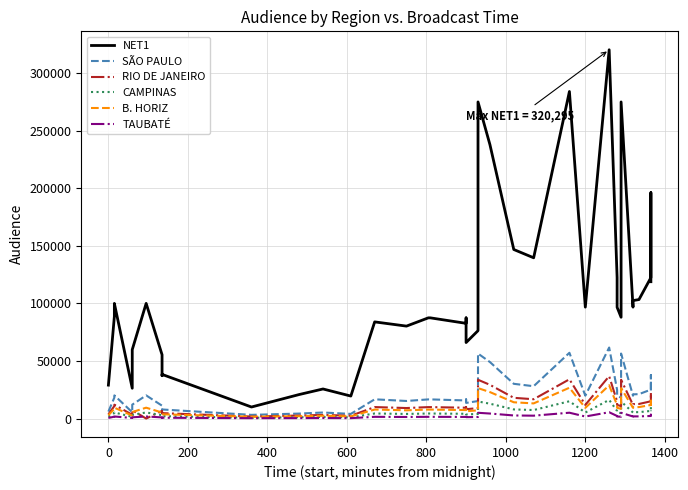

What are all the series names shown in the legend?

NET1, SÃO PAULO, RIO DE JANEIRO, CAMPINAS, B. HORIZ, TAUBATÉ